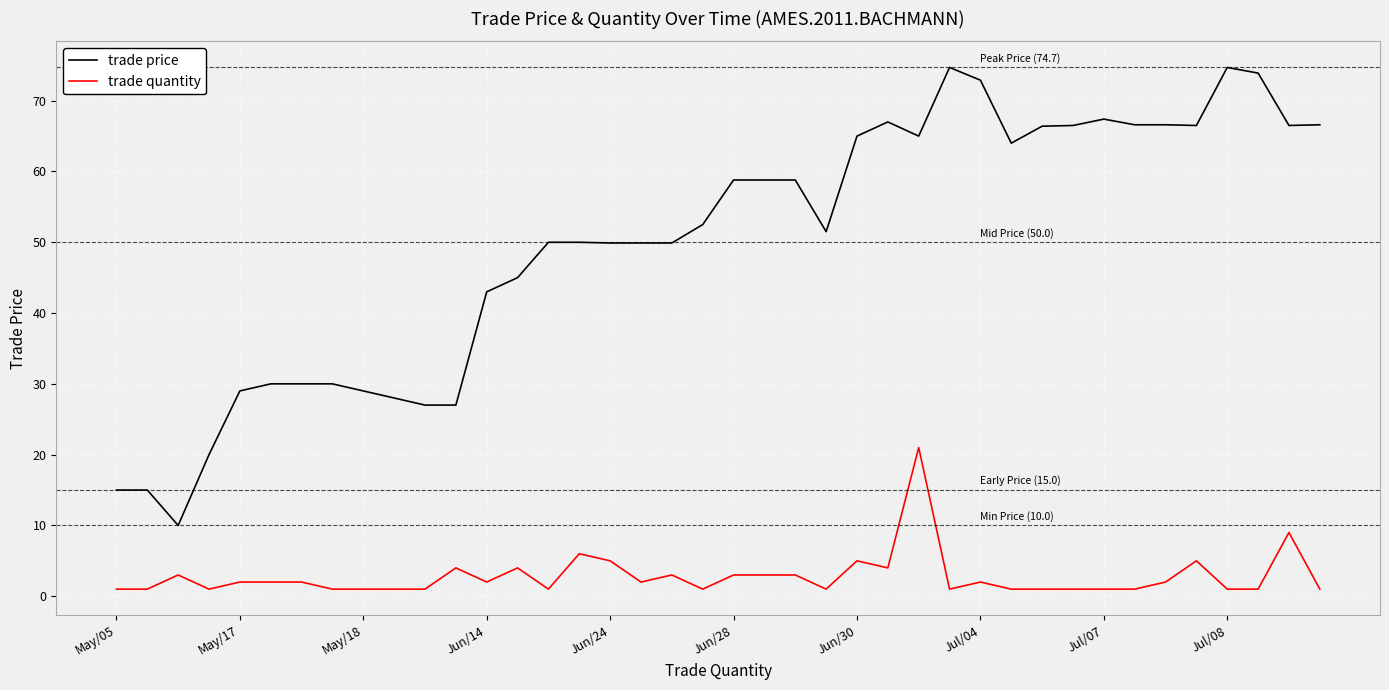

True or false: trade quantity and trade price cross at least once.

False